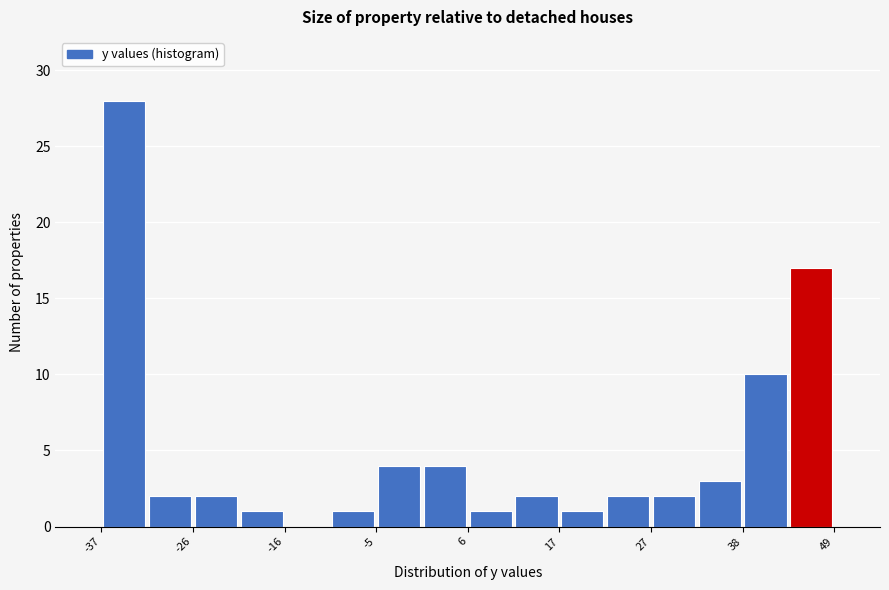

Around what value on the x-axis is the tallest bar? Give the approximate position of its centre, as read against the axis.

-34